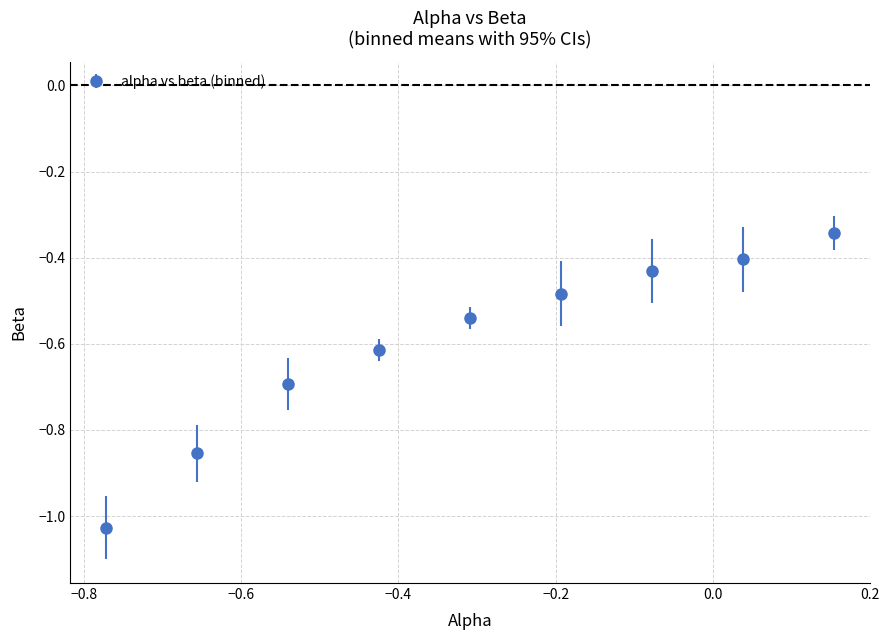

What is the difference between the maximum and minimum values?

0.7